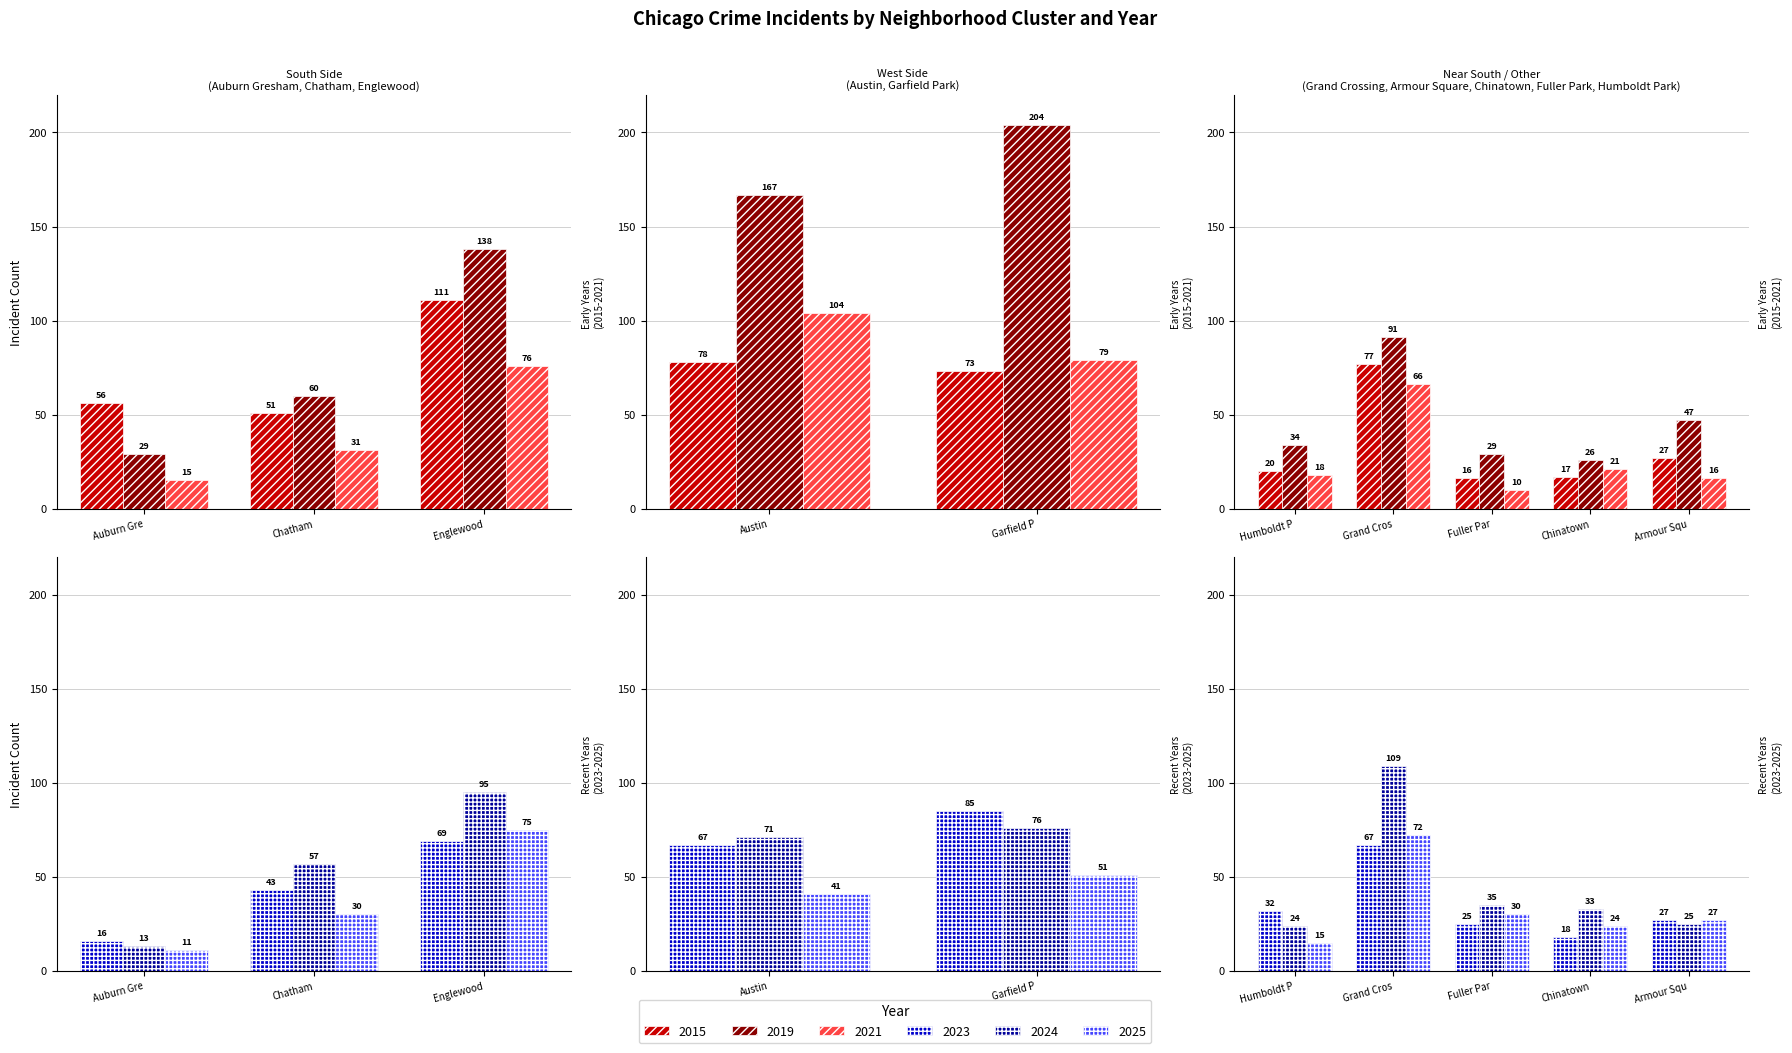

How many bars are there in total?

60